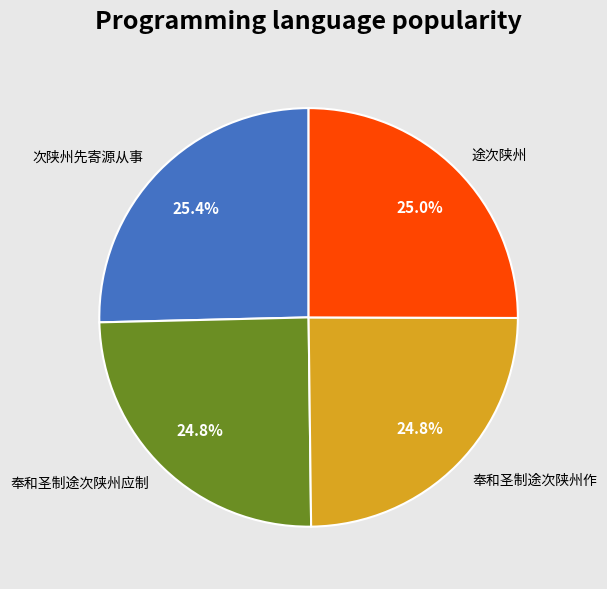

How much of the chart is everything except 途次陕州?

75.0%